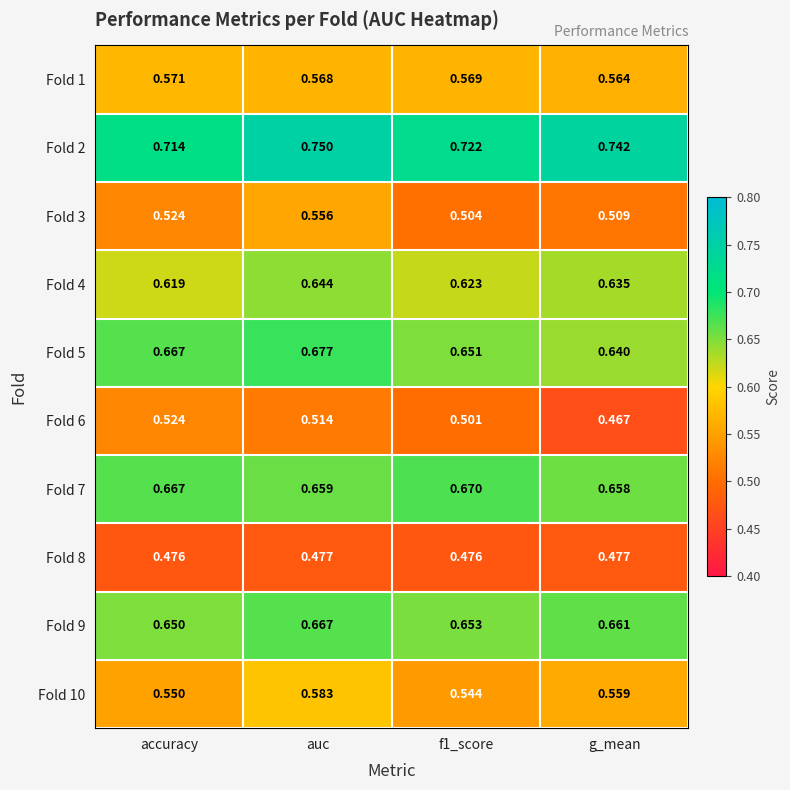

Which category has the lowest value across all series?

g_mean